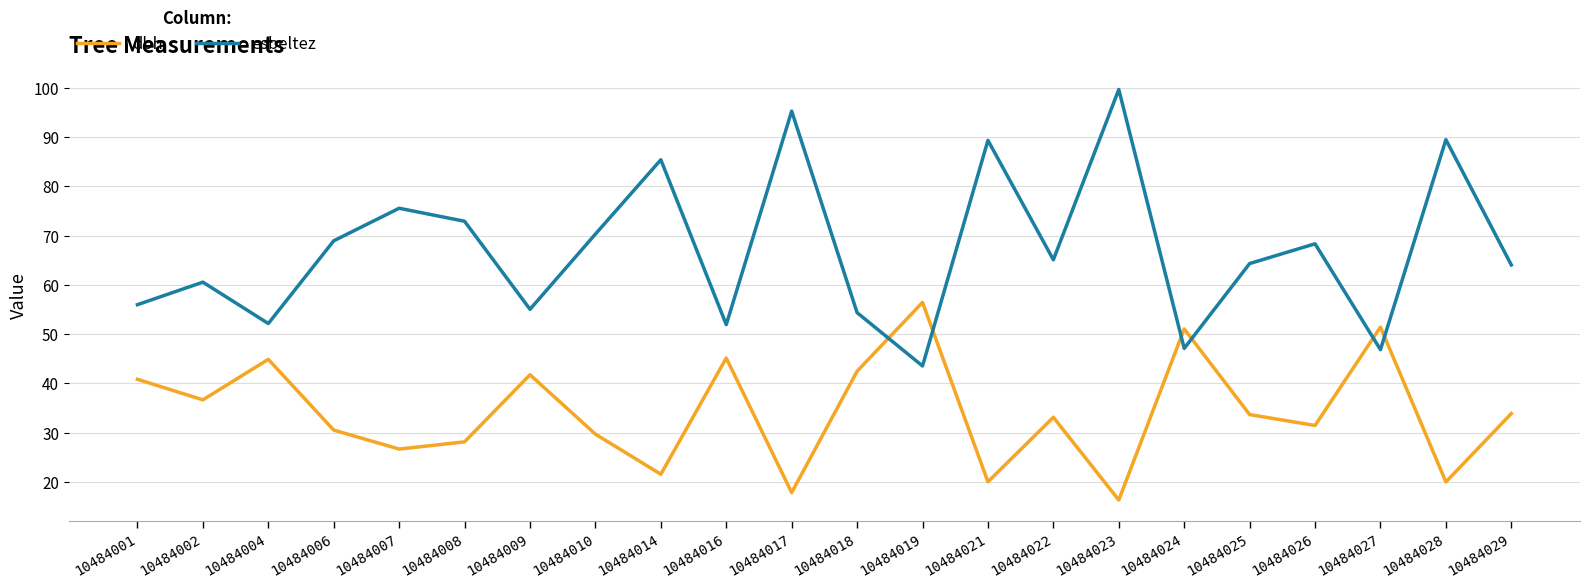

Where does the dbh series first go above 33?

10484001